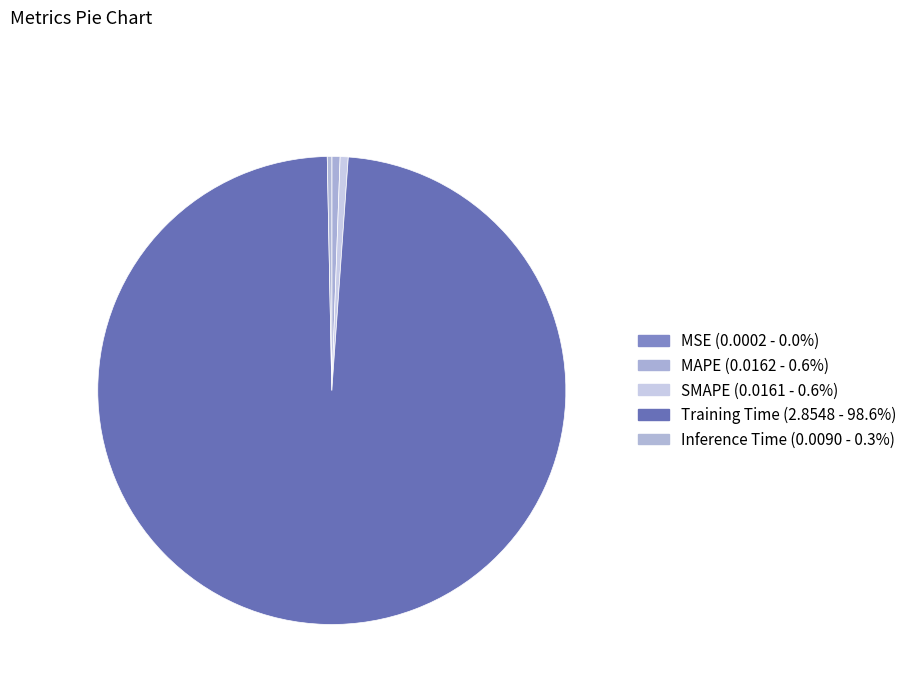

Does Inference Time account for over 50% of the chart?

No